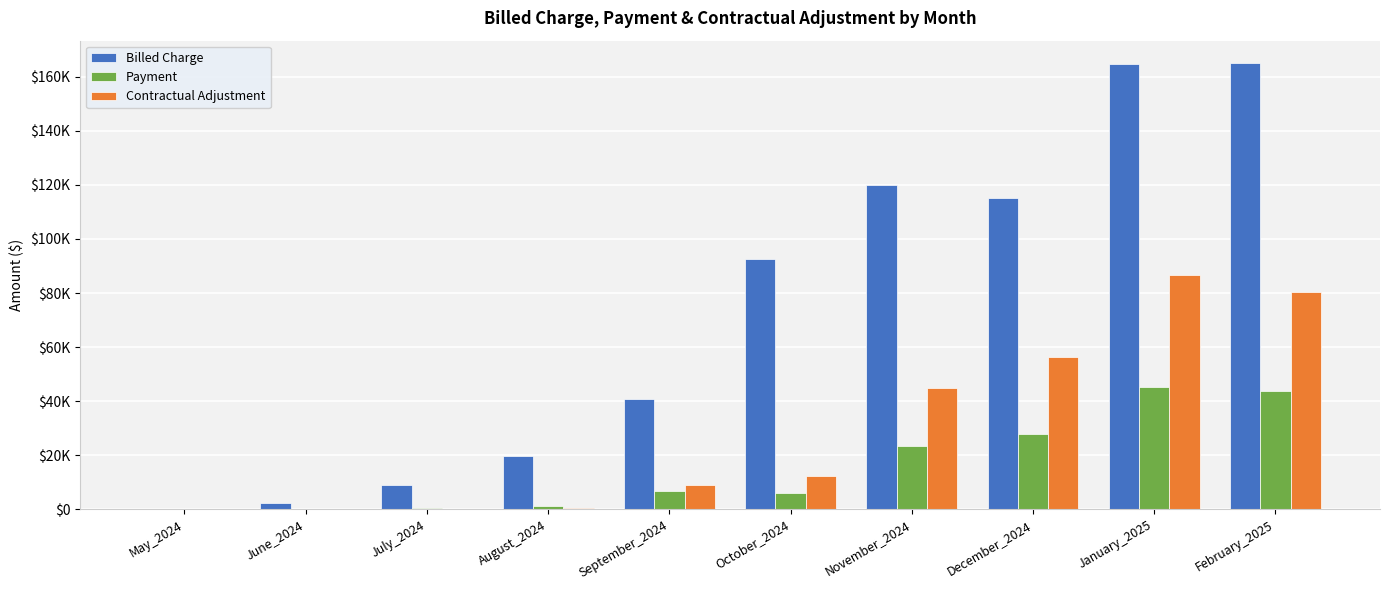

Rank the series by their maximum value, from lowest to highest.

Payment, Contractual Adjustment, Billed Charge